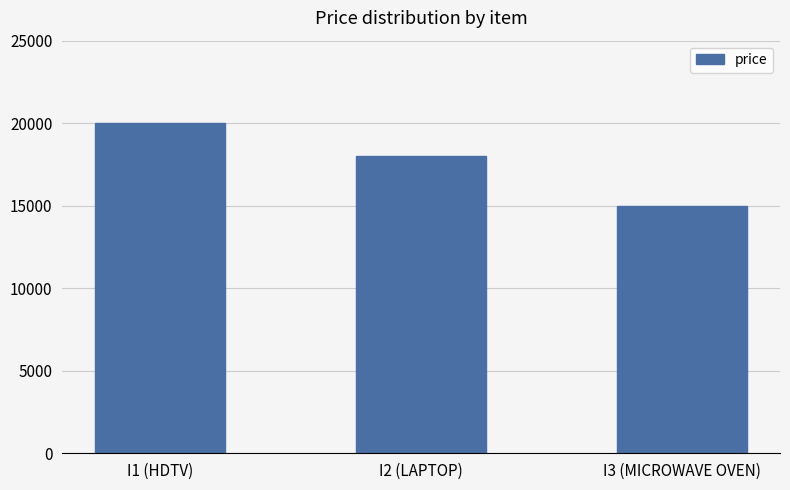

What is the difference between the maximum and second lowest values?

2000